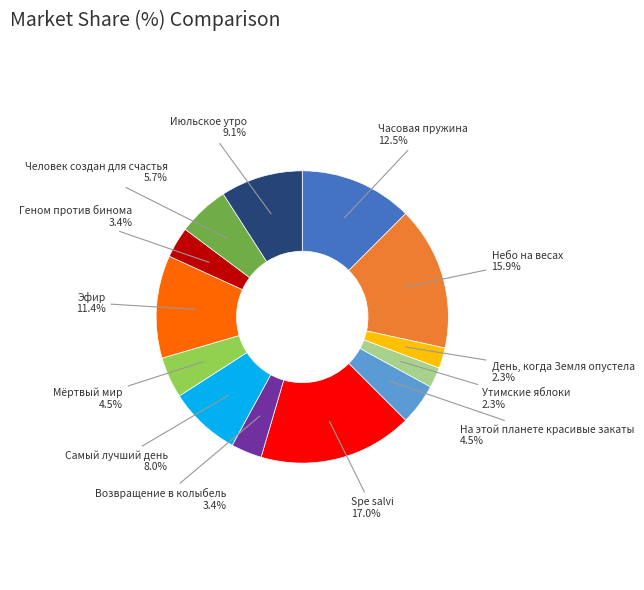

Is there any slice that represents more than half of the pie?

No